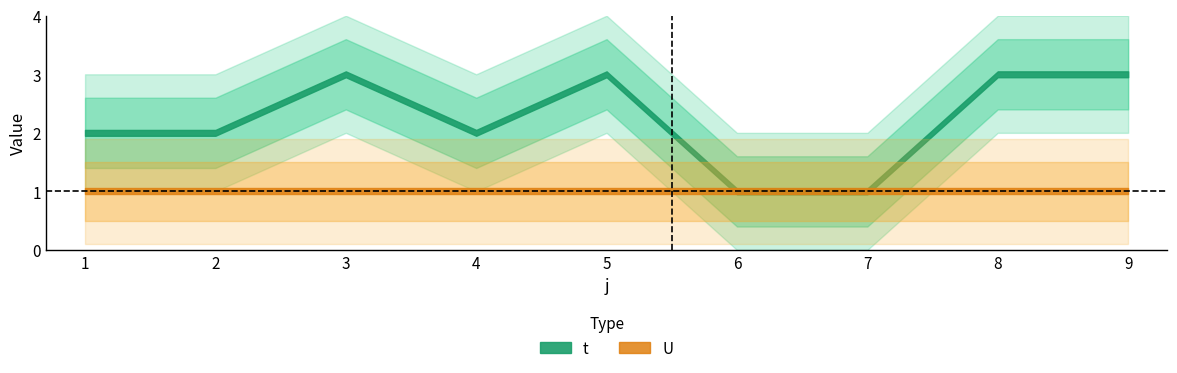

Count the number of categories in the chart.

9